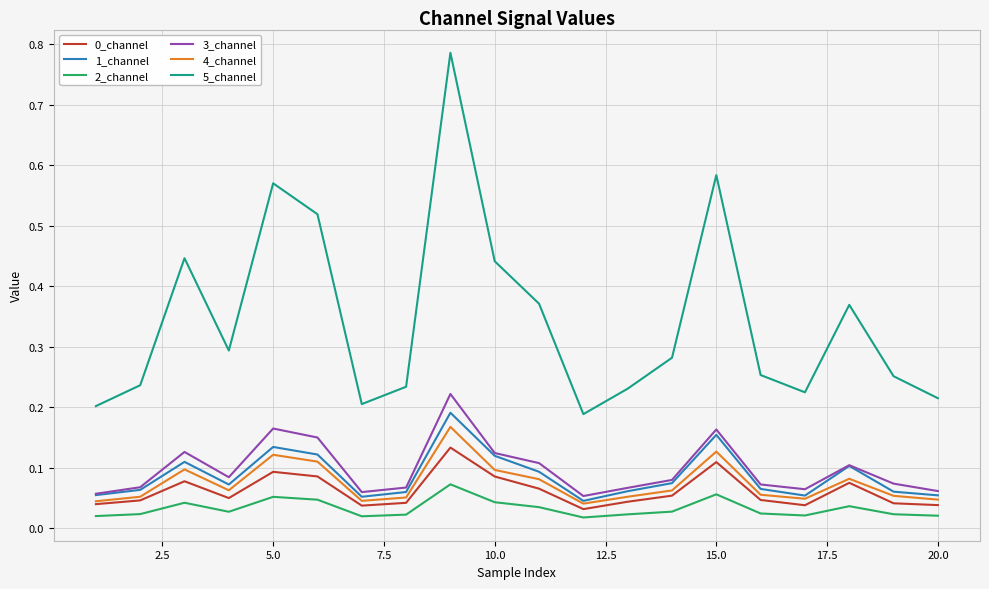

True or false: 1_channel has more than 2 interior local peaks.

True